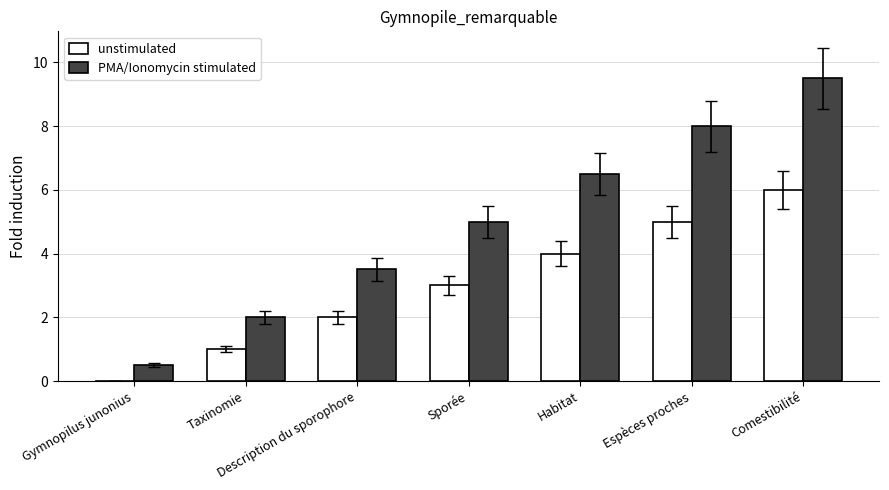

Between Gymnopilus junonius and Habitat, which series saw the biggest shift?

PMA/Ionomycin stimulated